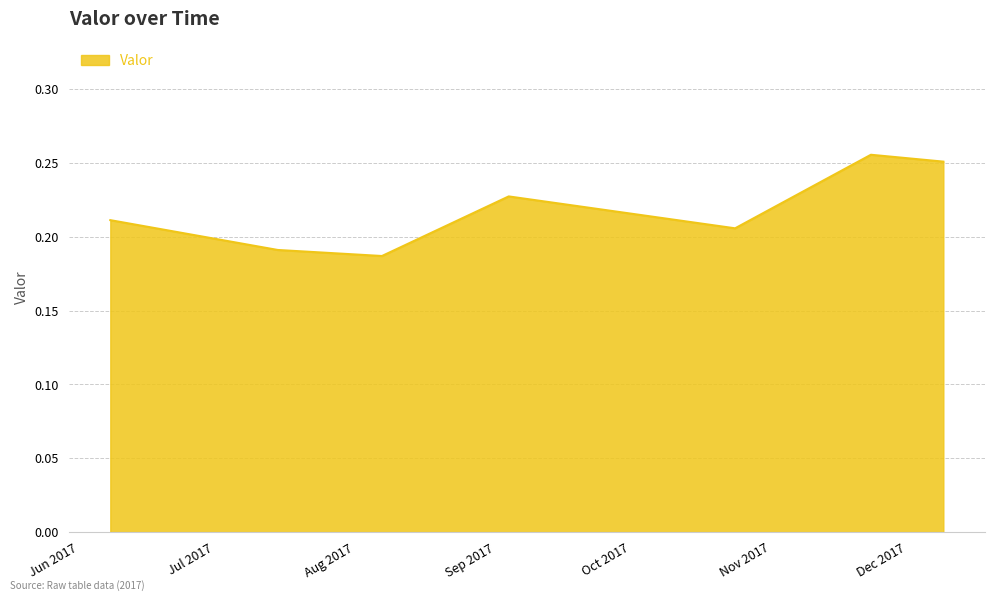

True or false: the data has more than 0 interior local peaks.

True